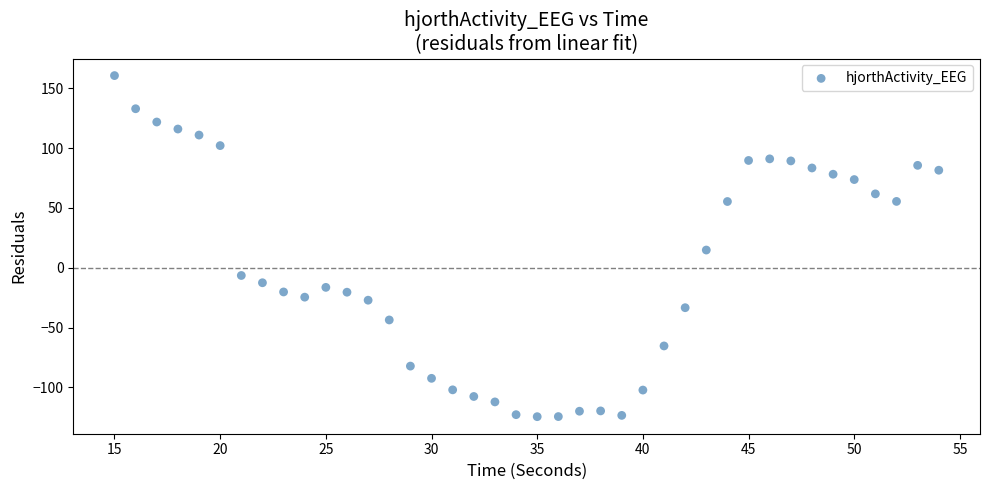

What Y value in the scatter plot is closest to 18?

14.8